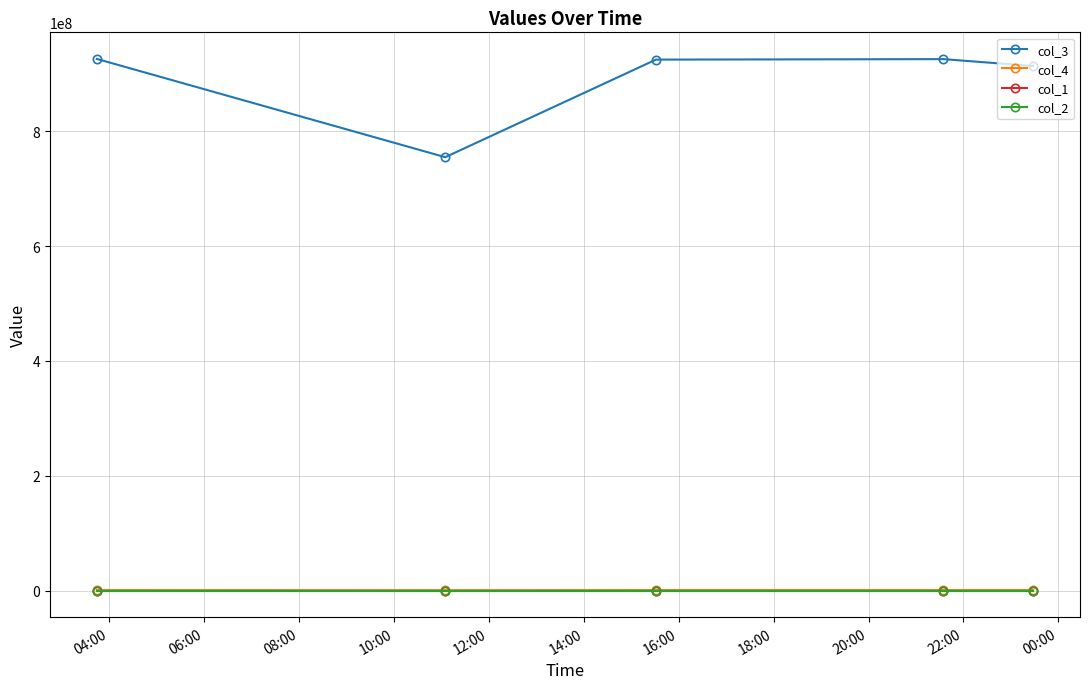

True or false: col_1 has more than 2 points higher than both neighbors.

False